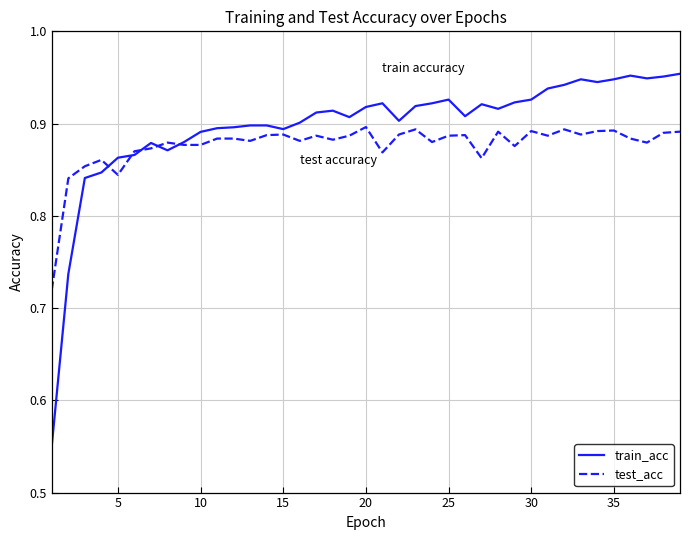

Which series has the widest spread of values?

train_acc